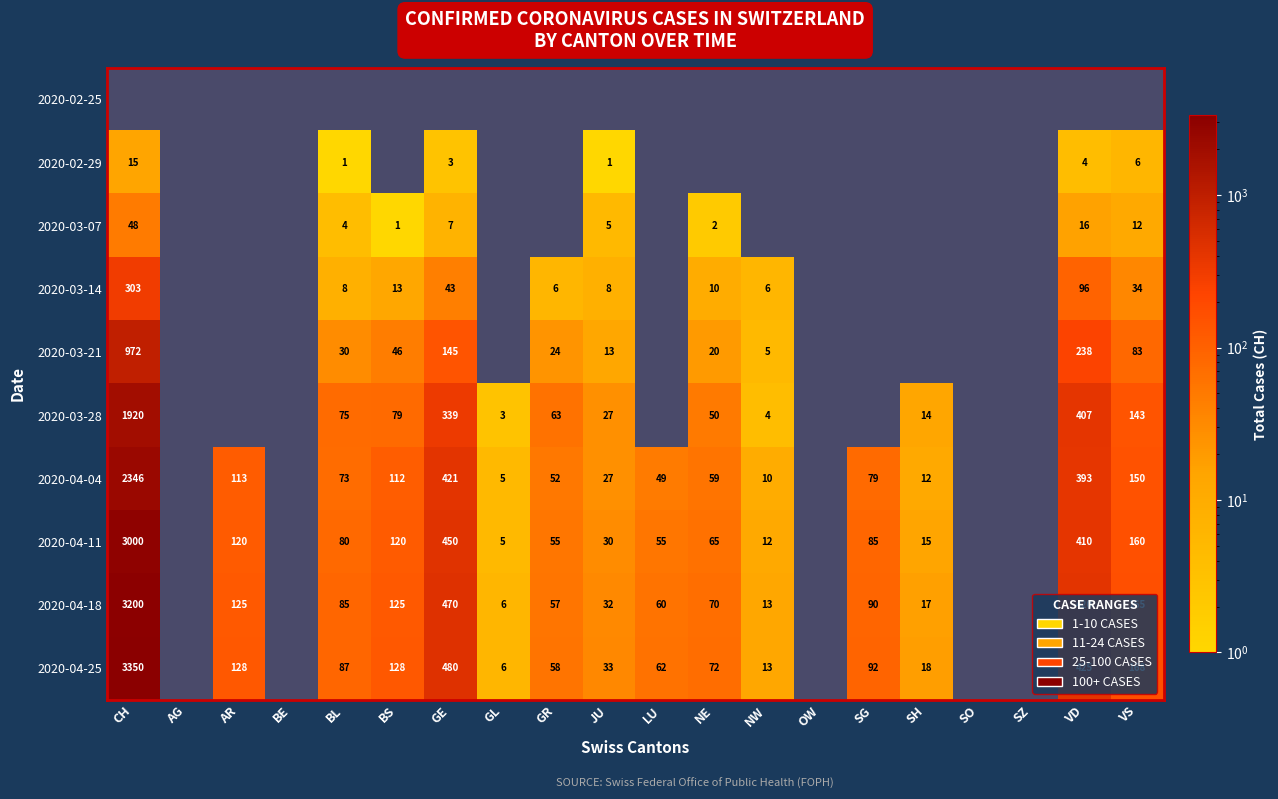

The value of 2020-03-14 at VS is 9. True or false?

False